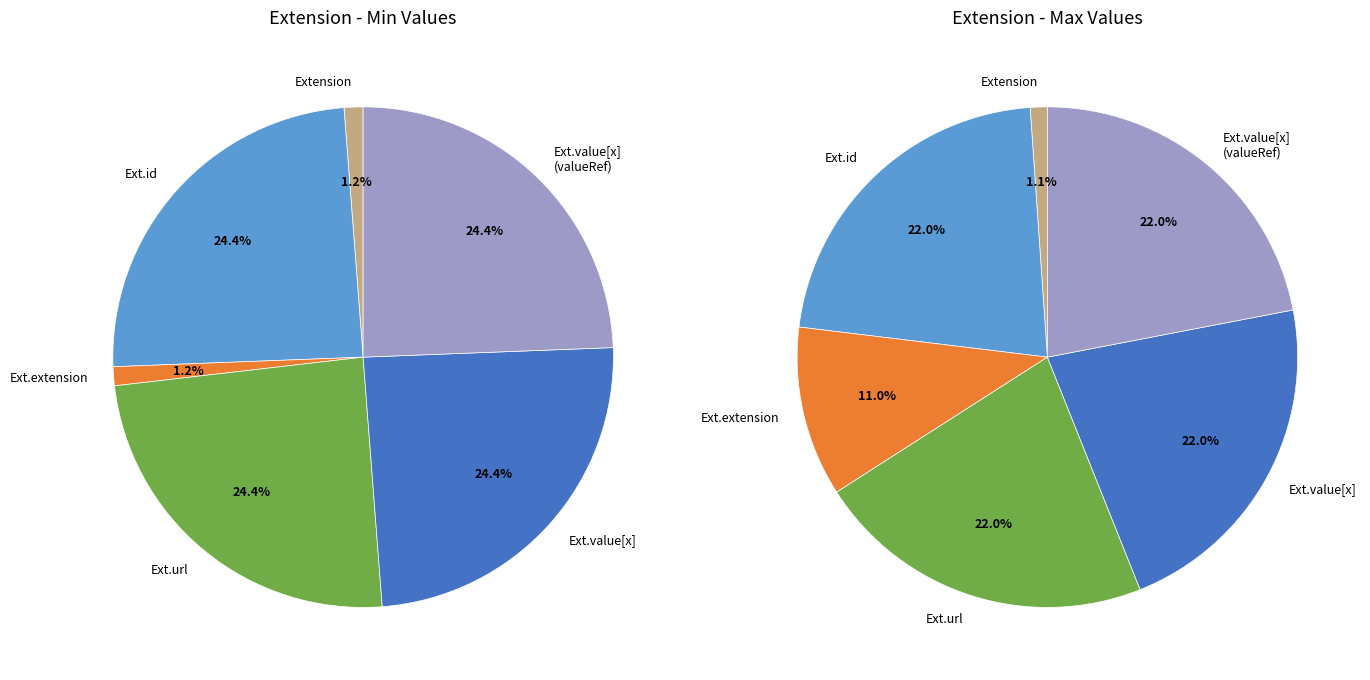

Between Extension.value[x] and Extension.url, which is larger?

Extension.url